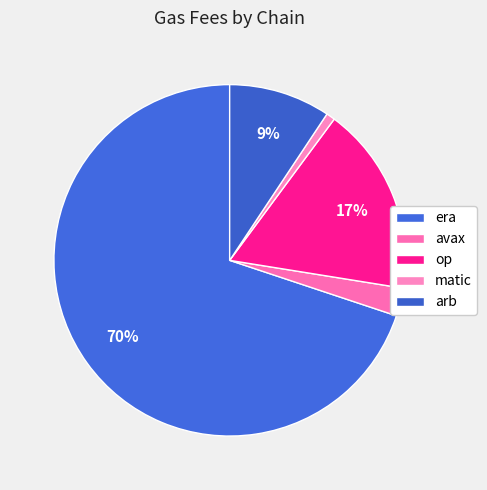

To the nearest percent, what portion does matic represent?

1%